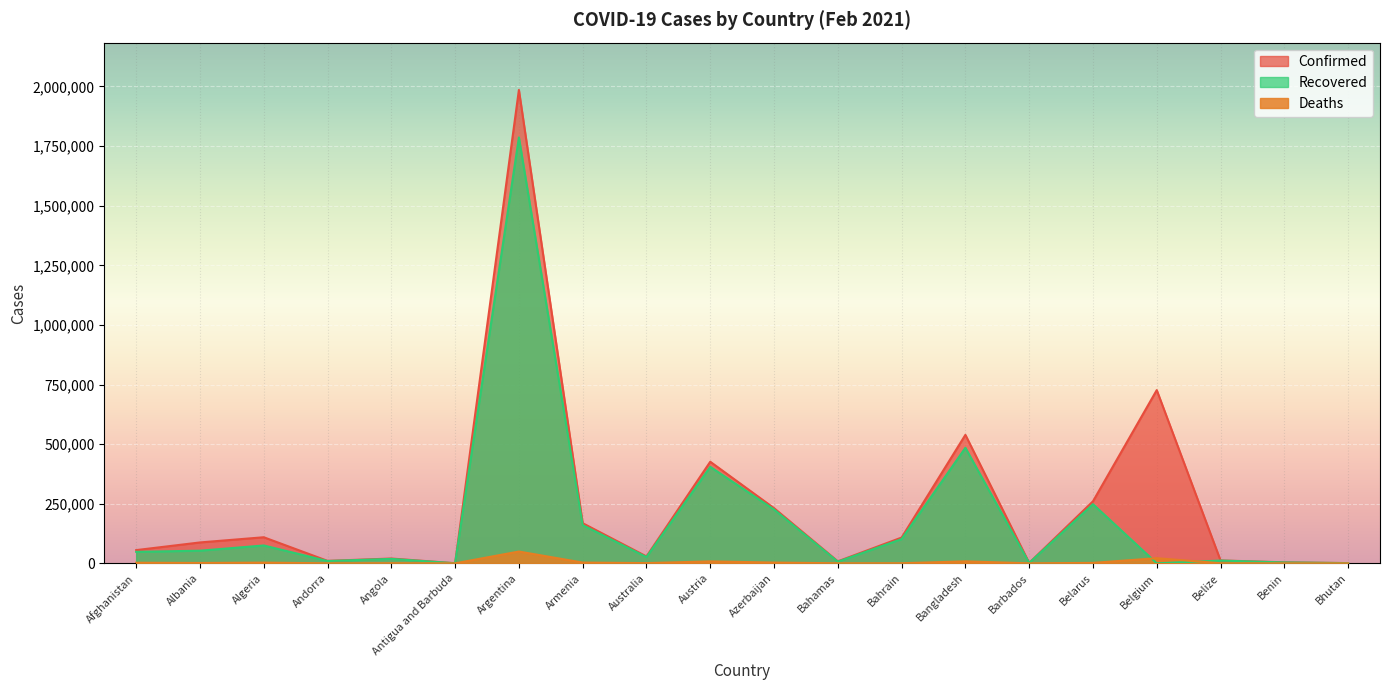

What are all the series names shown in the legend?

Confirmed, Recovered, Deaths